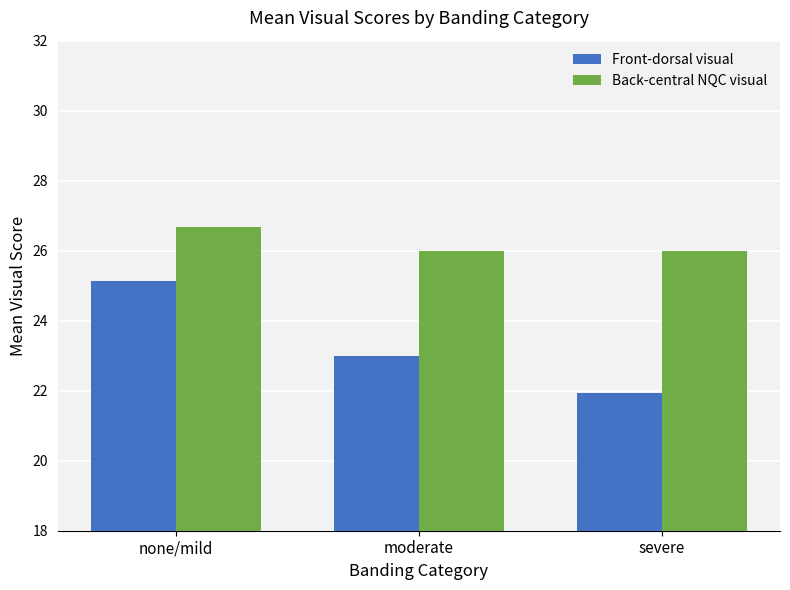

True or false: Back-central NQC visual has a value of 26.0 at moderate.

True